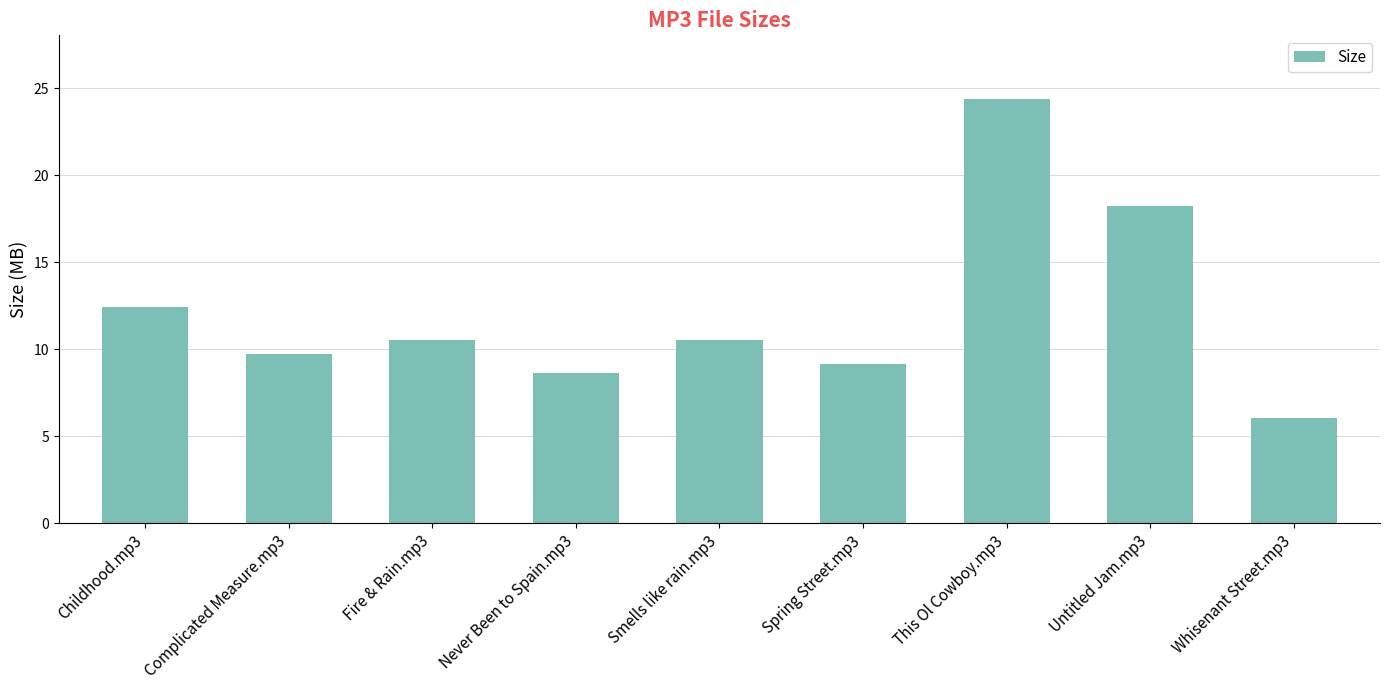

Read the value at Whisenant Street.mp3.

6.1